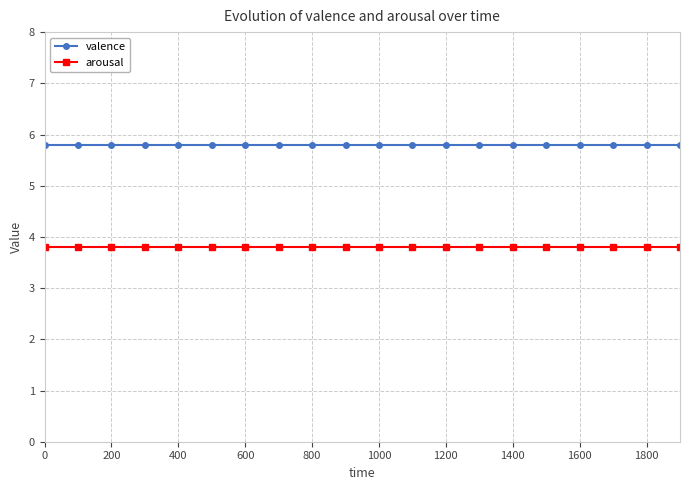

What is the minimum value for valence?

5.8